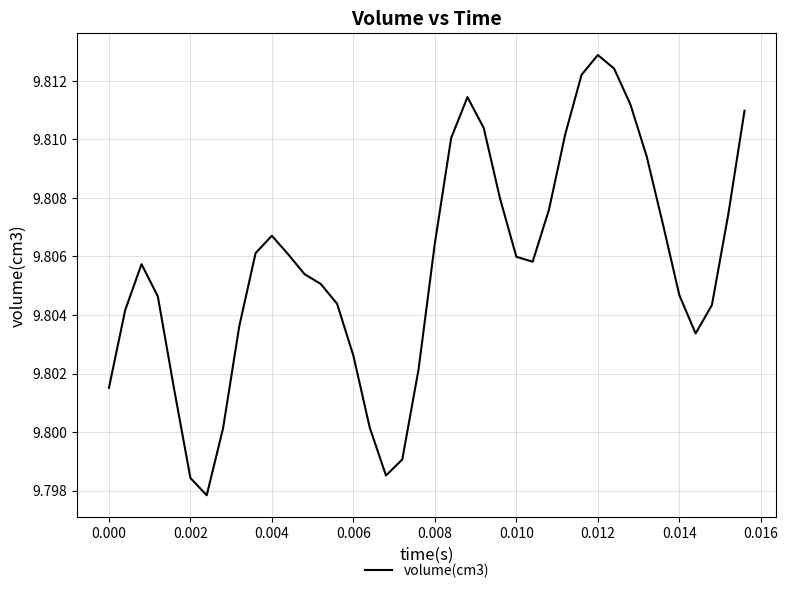

How many lines are shown in the chart?

1